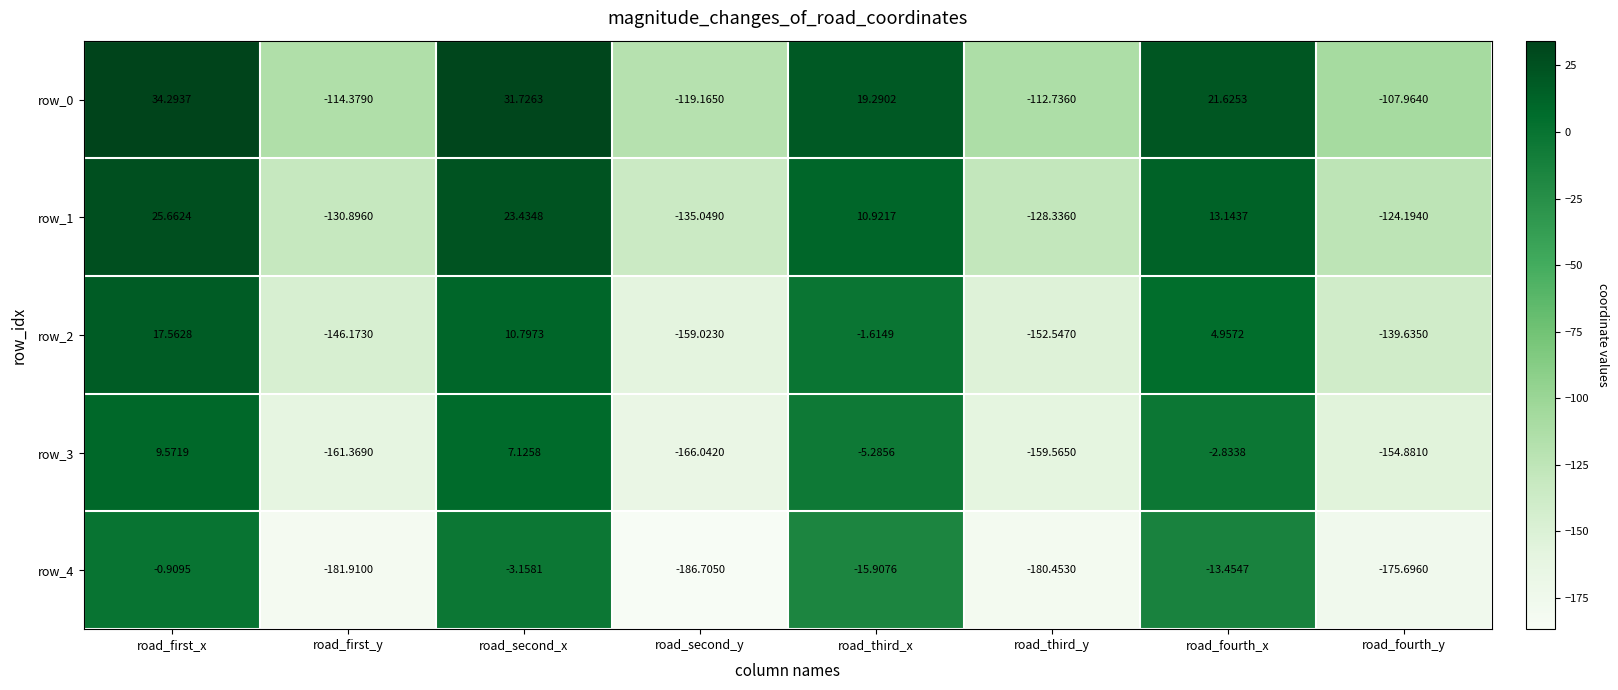

At which category is the sum across all series the highest?

road_first_x